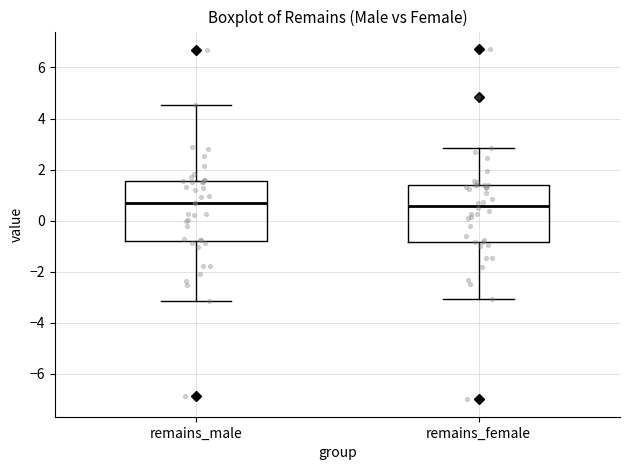

Reading left to right, read every box against the y-axis: the position of its median line, the range the box covers, and the ends of its whiskers. The values are not printed on the chart, so give them approximately, as read against the axis.

remains_male: median 0.6, box -0.8 to 1.6, whiskers -3.2 to 4.6
remains_female: median 0.6, box -0.8 to 1.4, whiskers -3.0 to 2.8